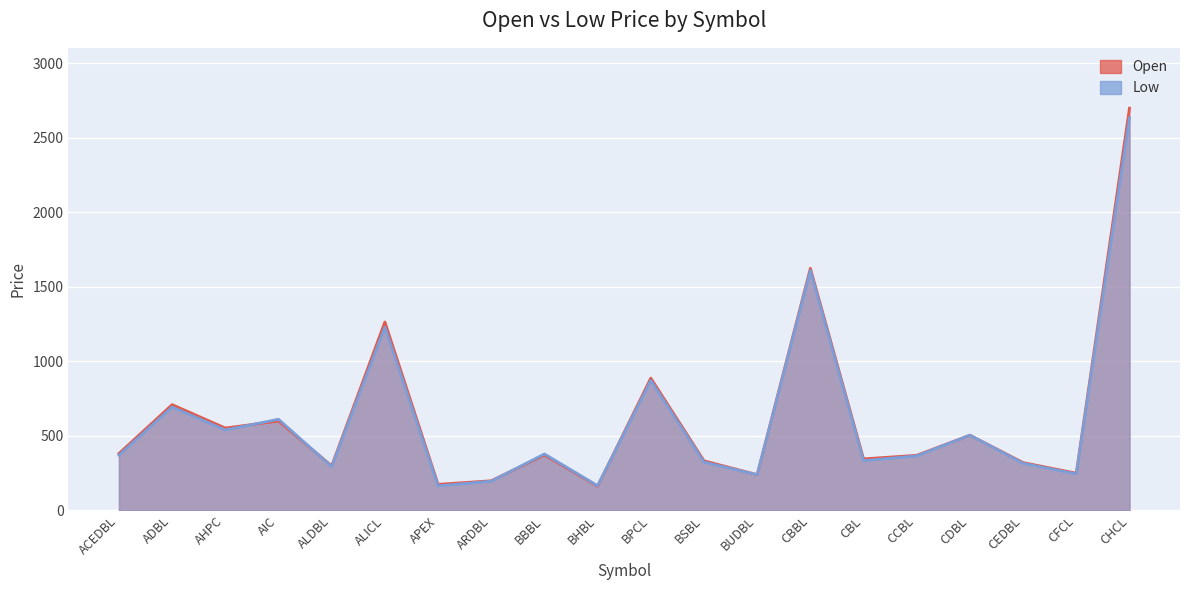

True or false: Open and Low intersect in this chart.

True